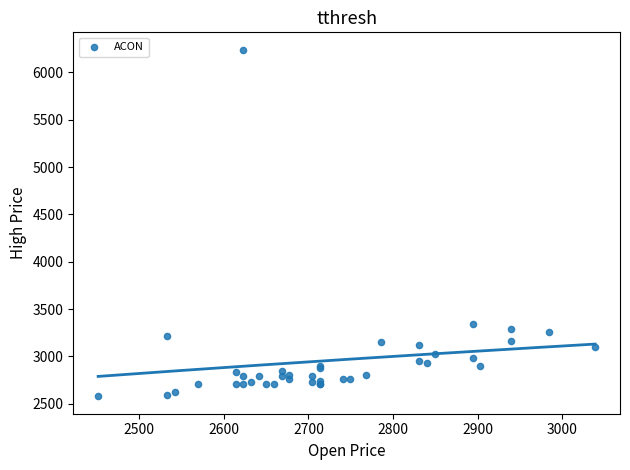

What Y value in the scatter plot is closest to 4409?

3346.6